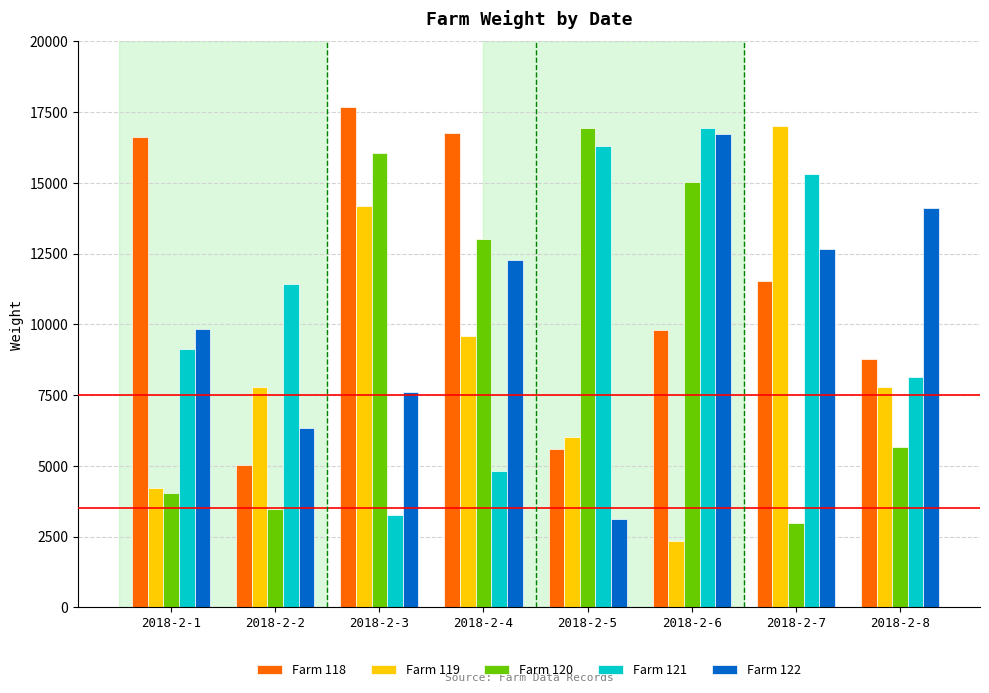

How many data points does each series have?

8